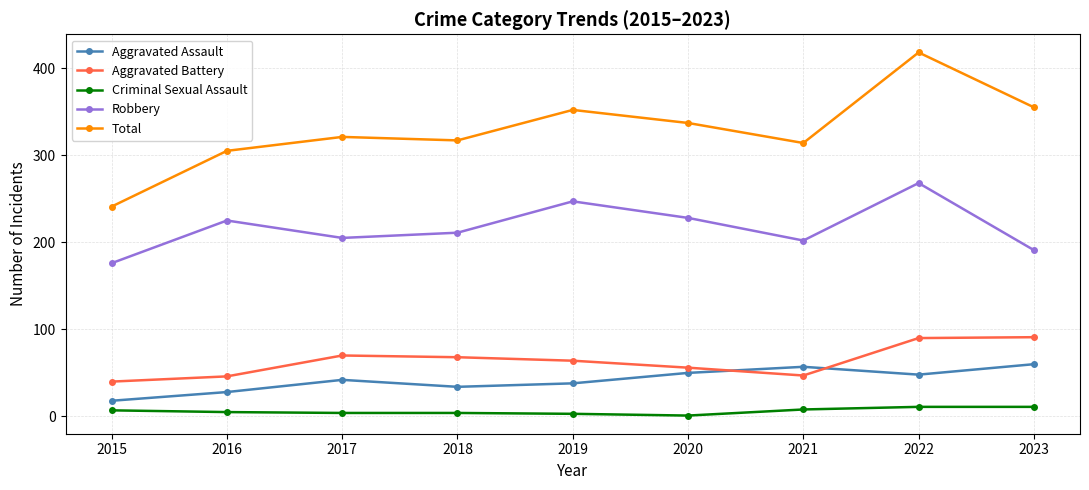

Which label corresponds to the largest value in the chart?

2022